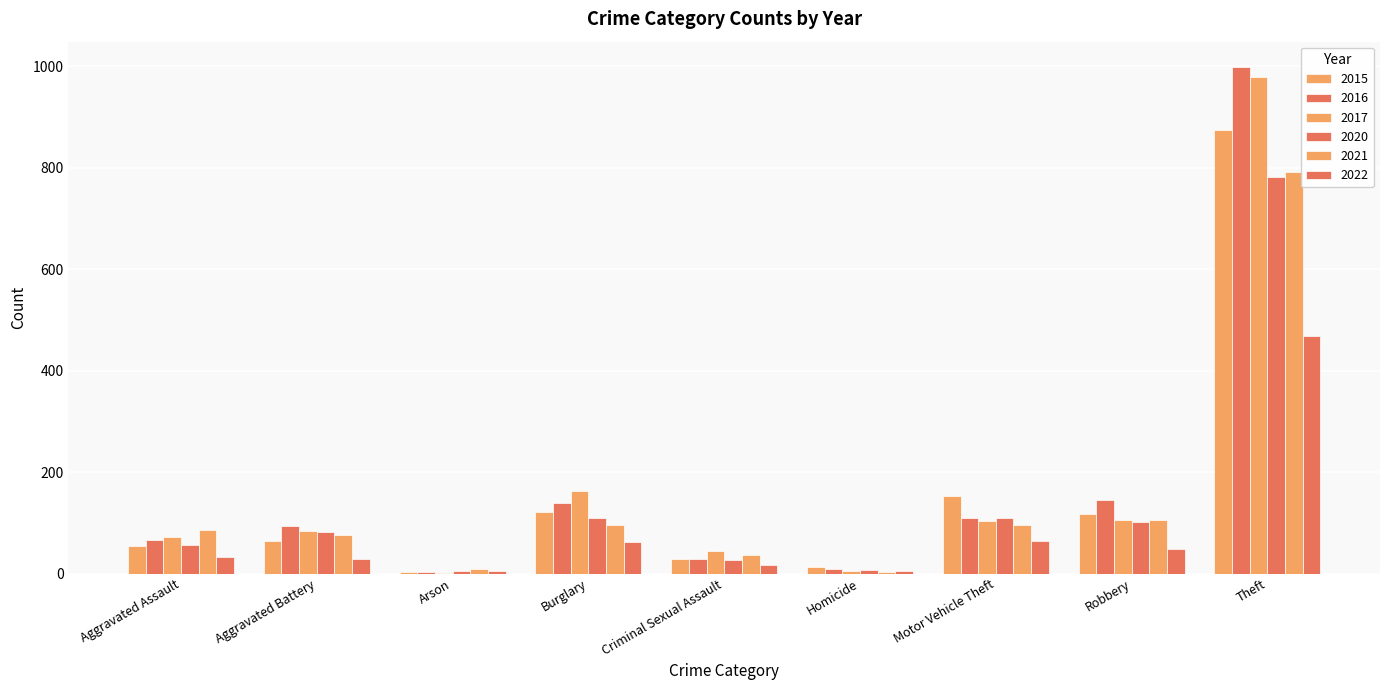

What is the value of the 2017 bar at the 1st from the left?

72